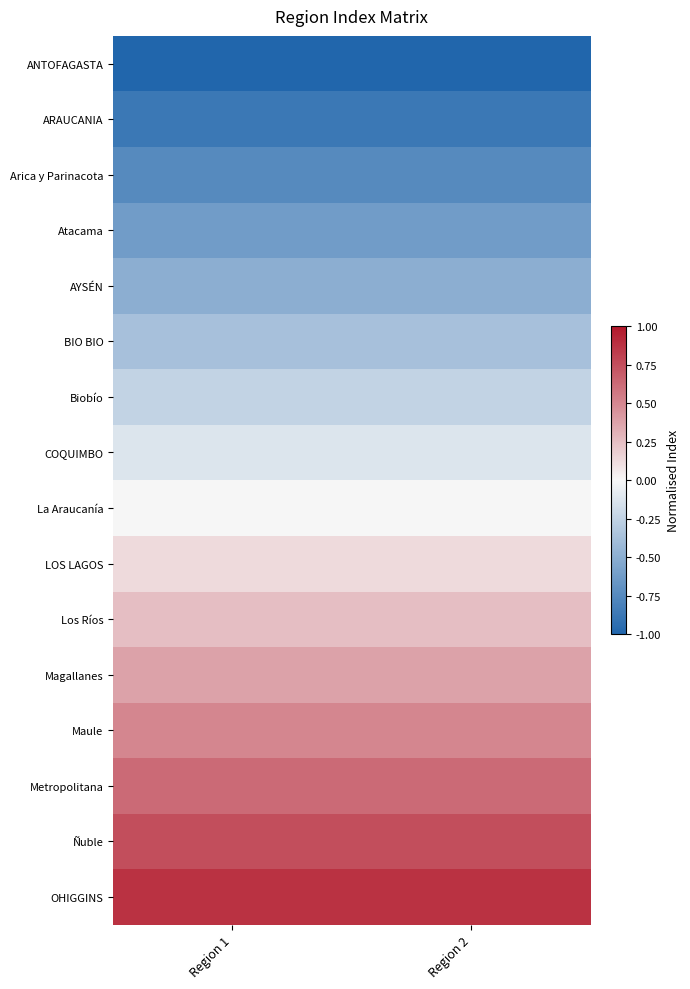

List the series in order of their peak value, lowest first.

ANTOFAGASTA, ARAUCANIA, Arica y Parinacota, Atacama, AYSÉN, BIO BIO, Biobío, COQUIMBO, La Araucanía, LOS LAGOS, Los Ríos, Magallanes, Maule, Metropolitana, Ñuble, OHIGGINS